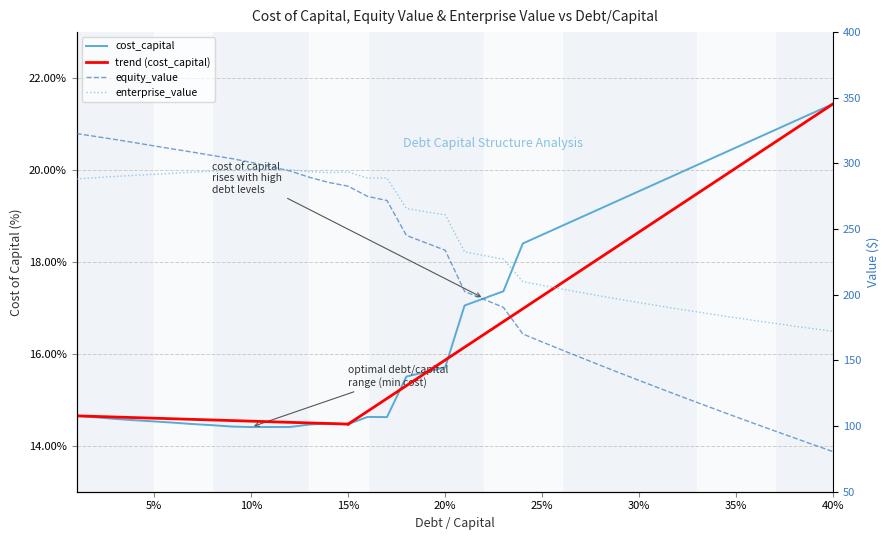

Rank the series at 25% from lowest to highest value.

cost_capital, equity_value, enterprise_value